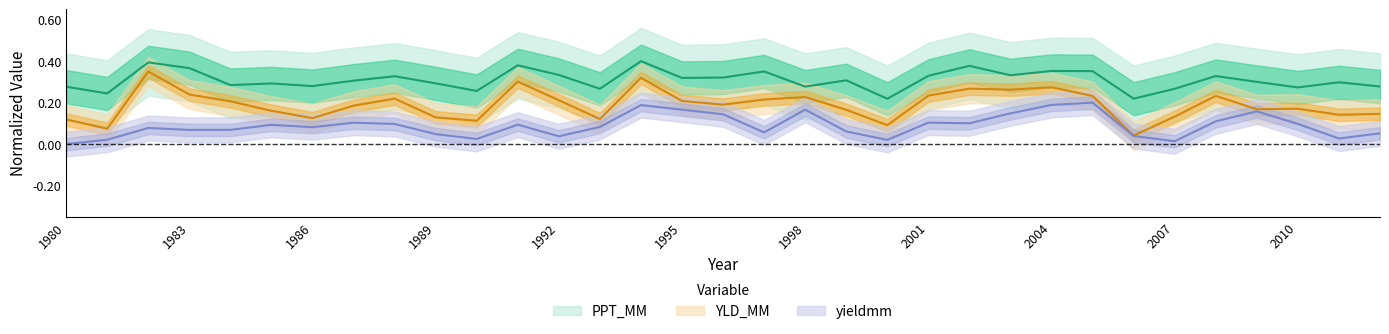

Count the number of data series in this chart.

3